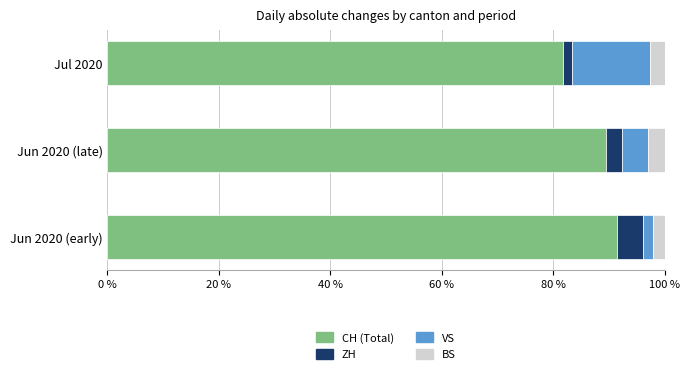

What is the total value across all series at Jun 2020 (late)?

100.0